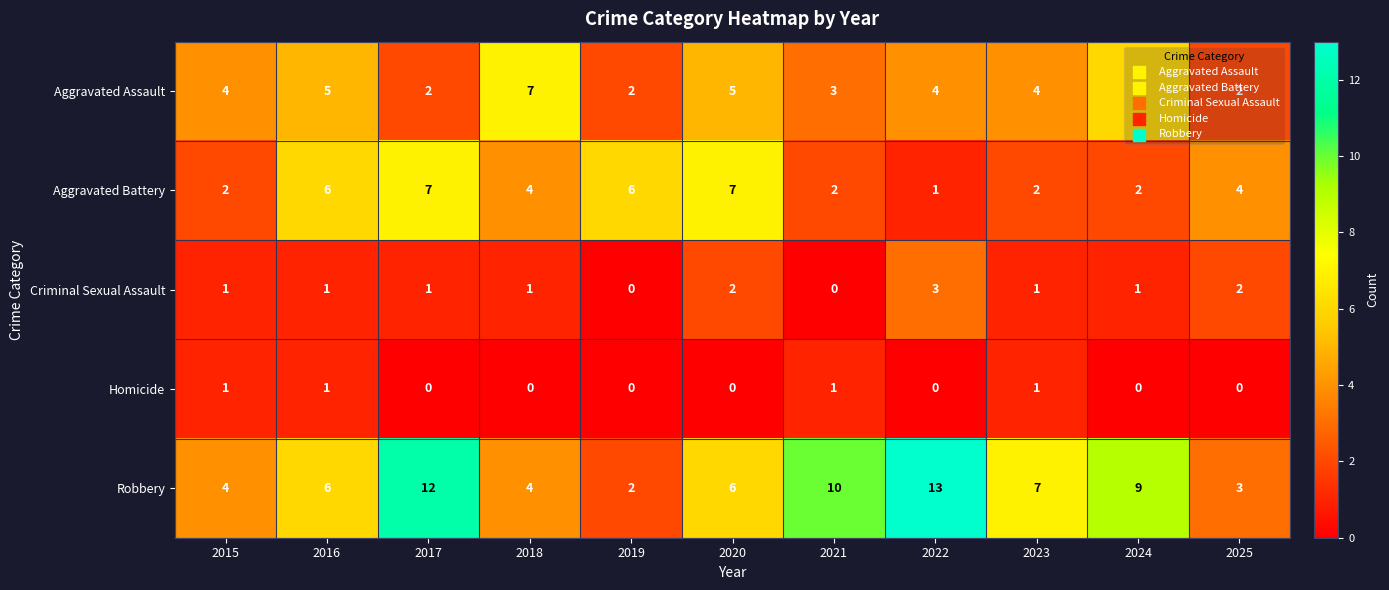

How many series are shown in this chart?

5